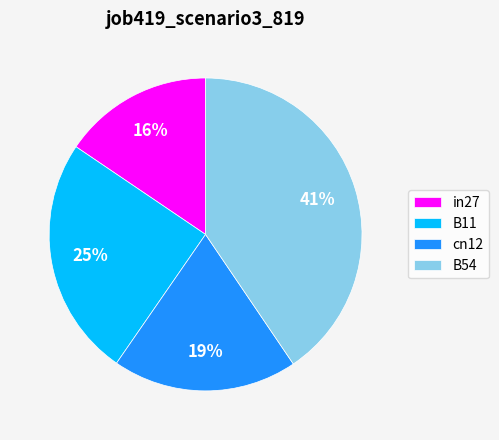

Count the number of slices in the pie.

4